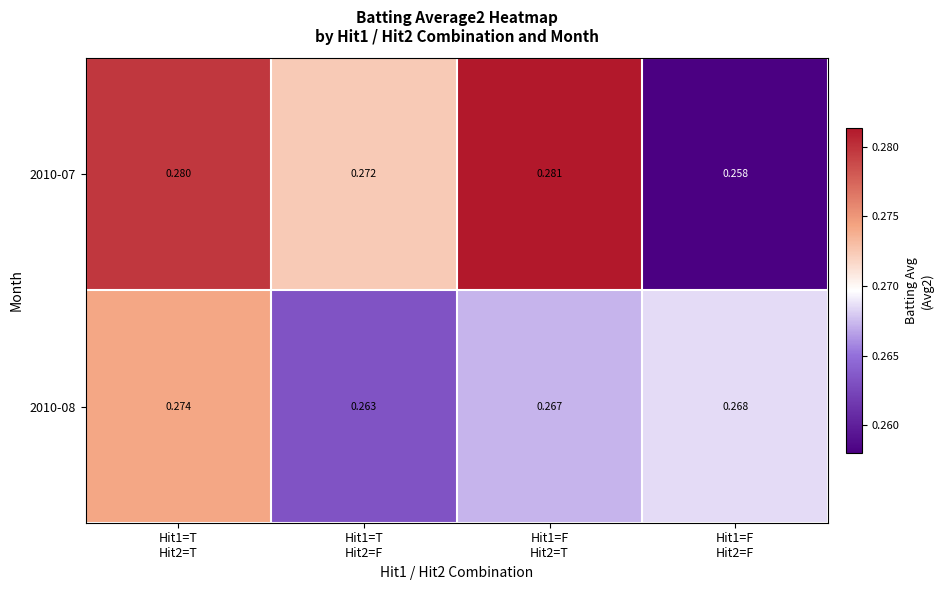

Rank the series by their maximum value, from highest to lowest.

2010-07, 2010-08